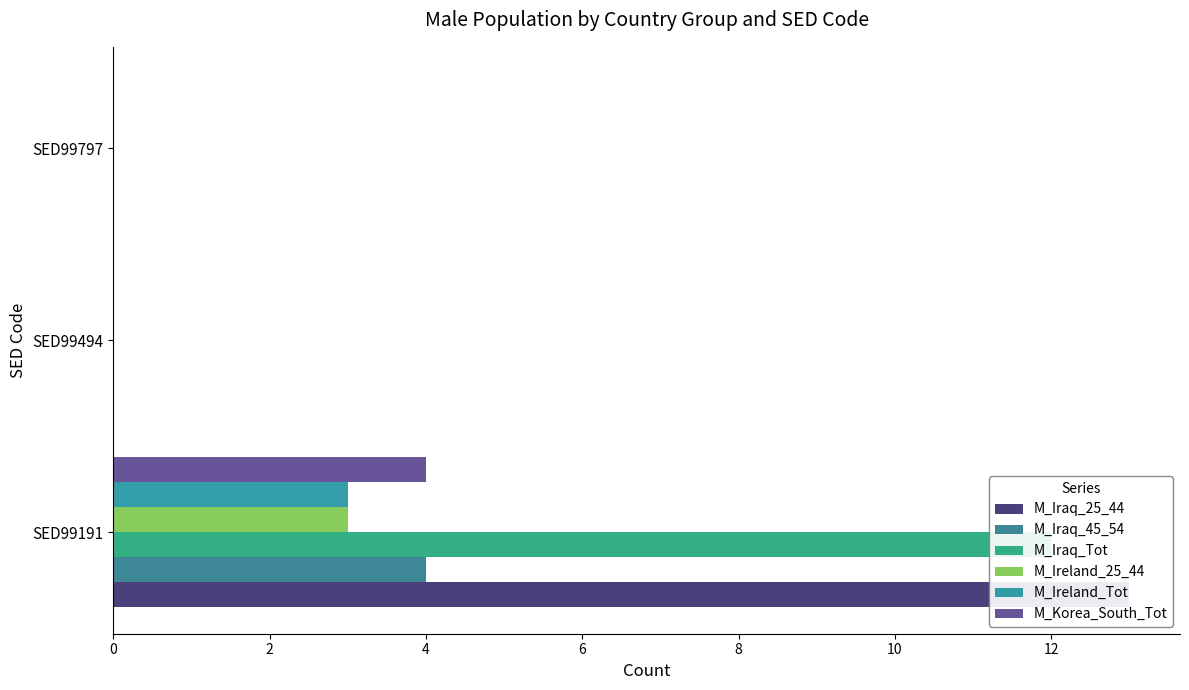

Rank the series by their maximum value, from lowest to highest.

M_Ireland_25_44, M_Ireland_Tot, M_Iraq_45_54, M_Korea_South_Tot, M_Iraq_Tot, M_Iraq_25_44